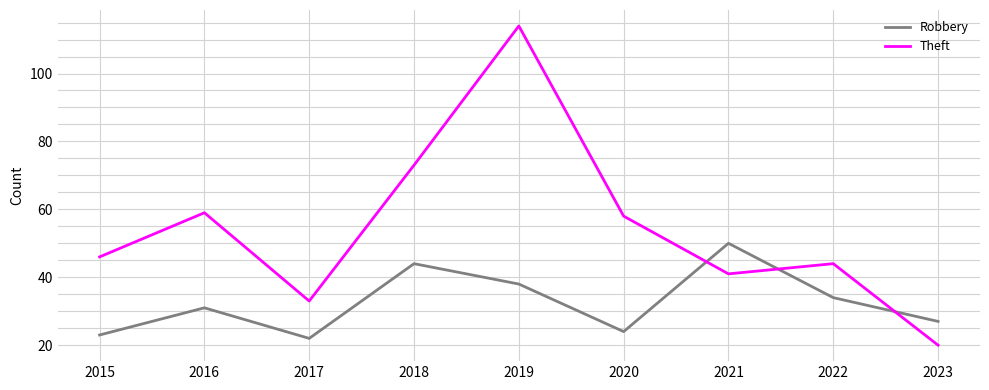

True or false: Robbery has a value of 36 at 2023.

False